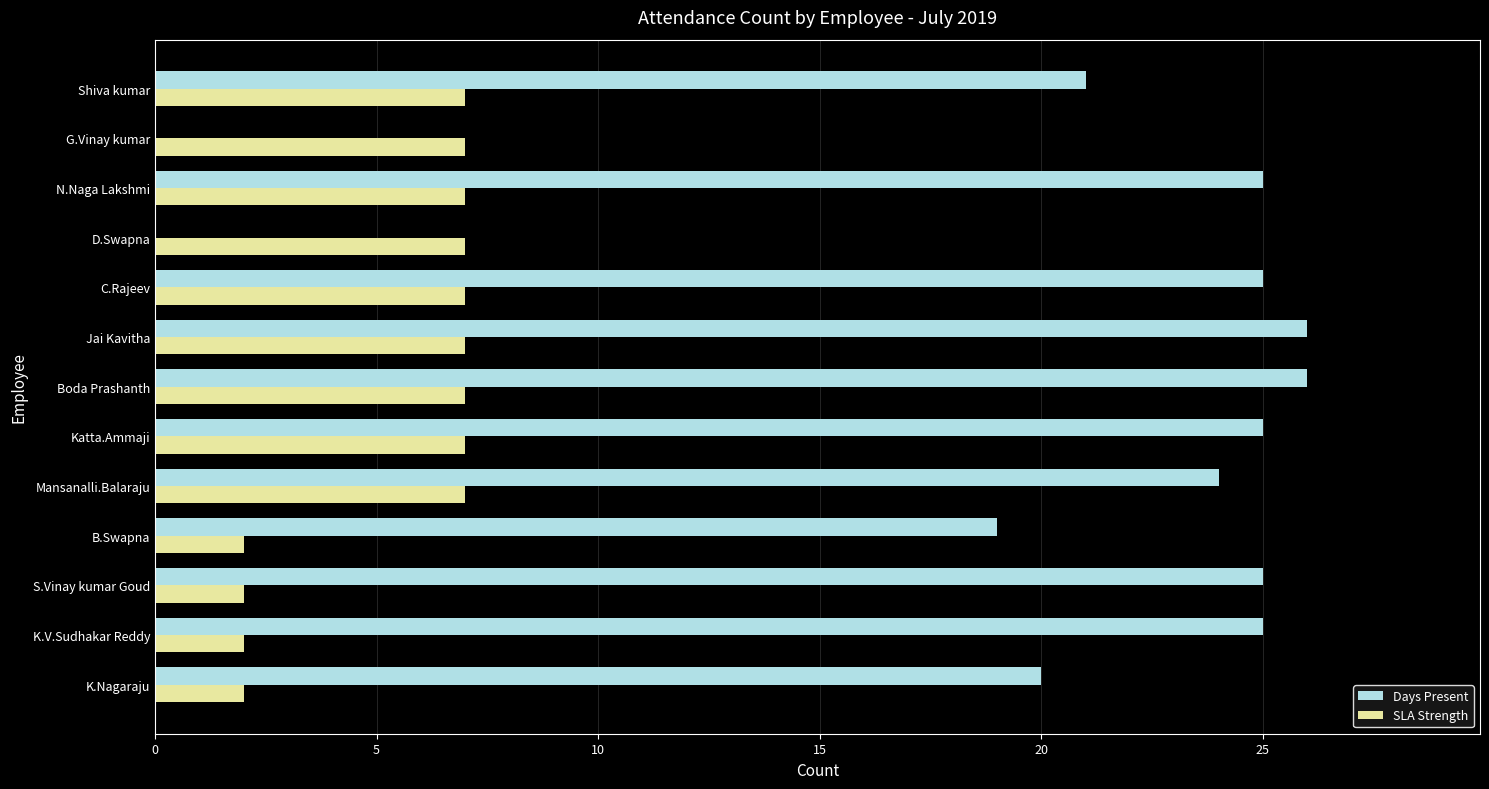

What is the total value across all series at B.Swapna?

21